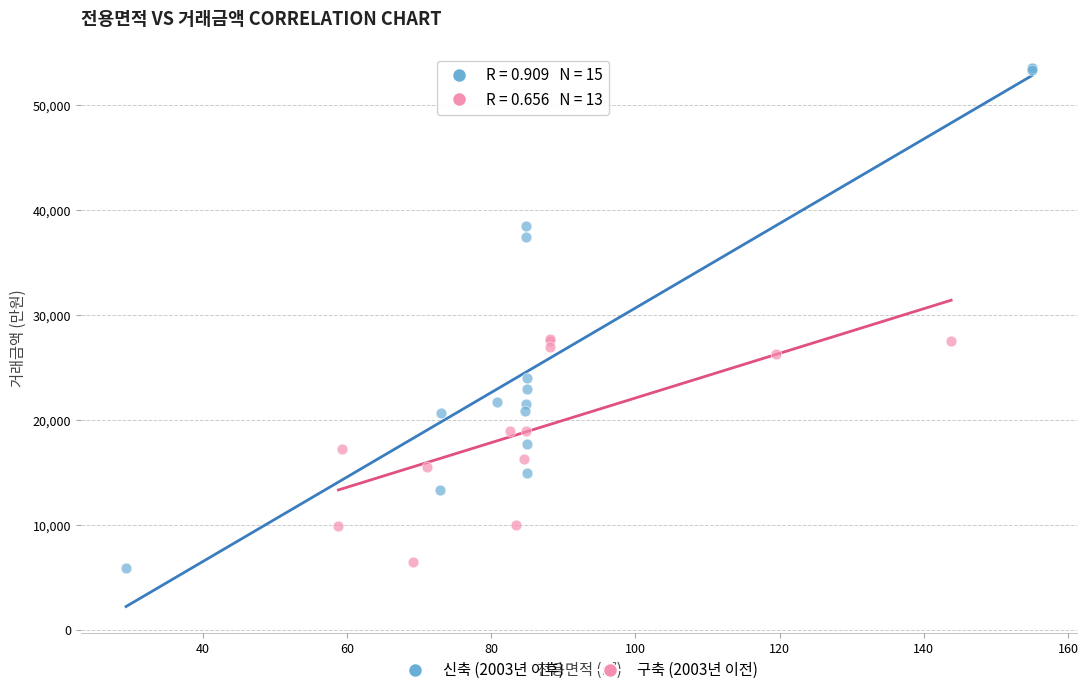

Which series reaches the minimum Y coordinate?

신축 (2003년 이후)